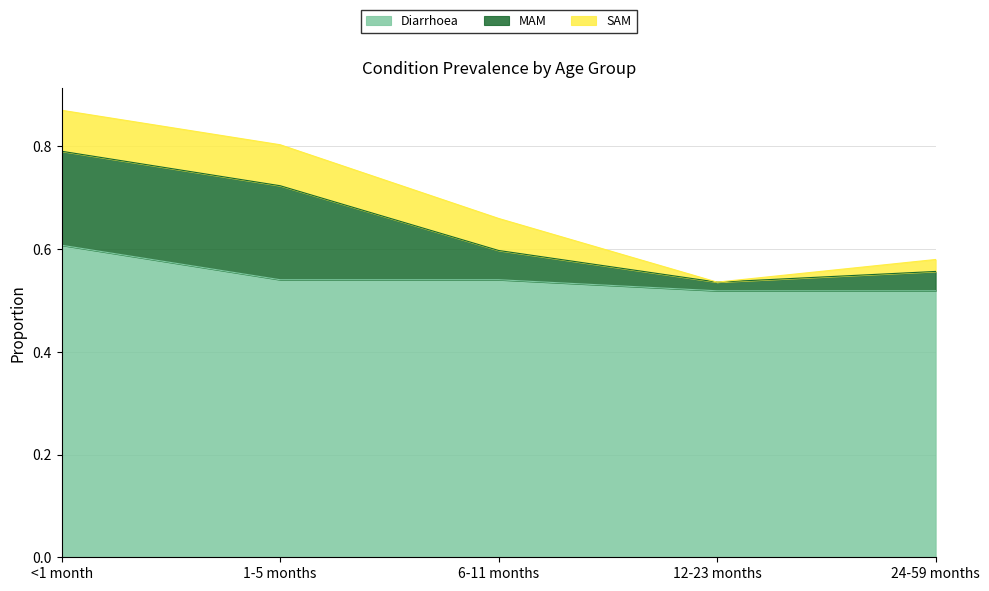

True or false: MAM and SAM intersect in this chart.

True